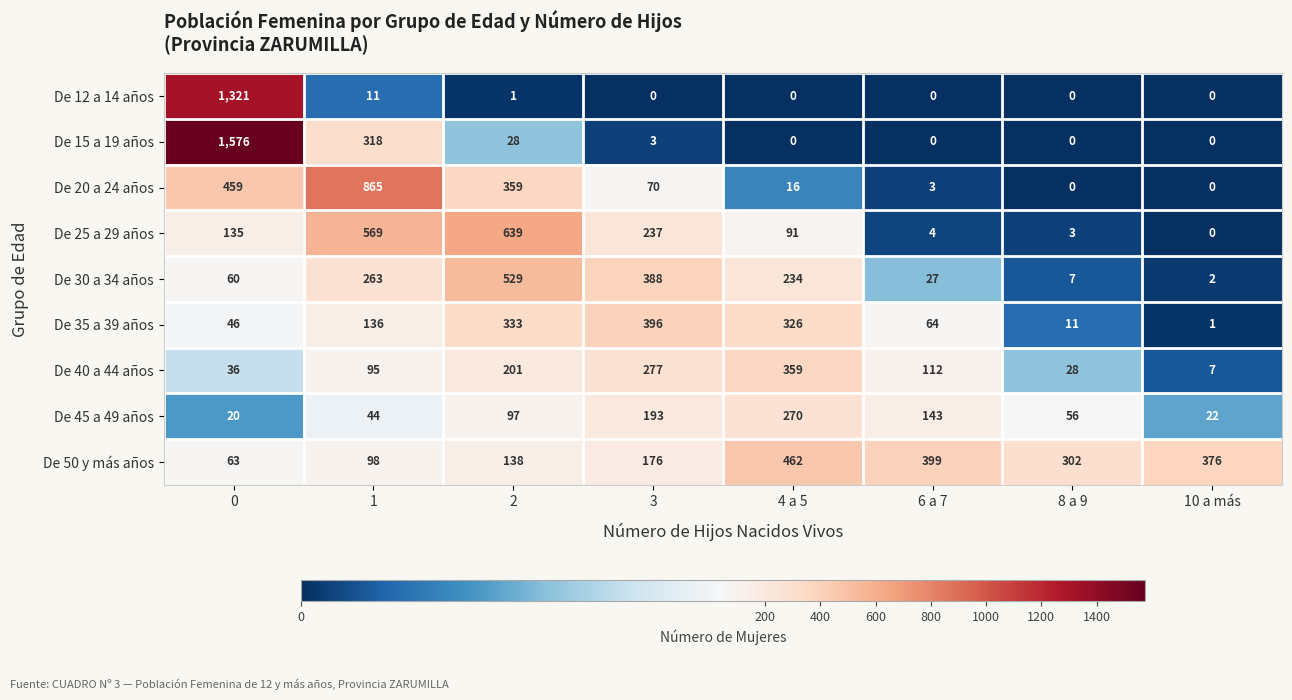

Which series changed the most between 1 and 10 a más?

De 20 a 24 años